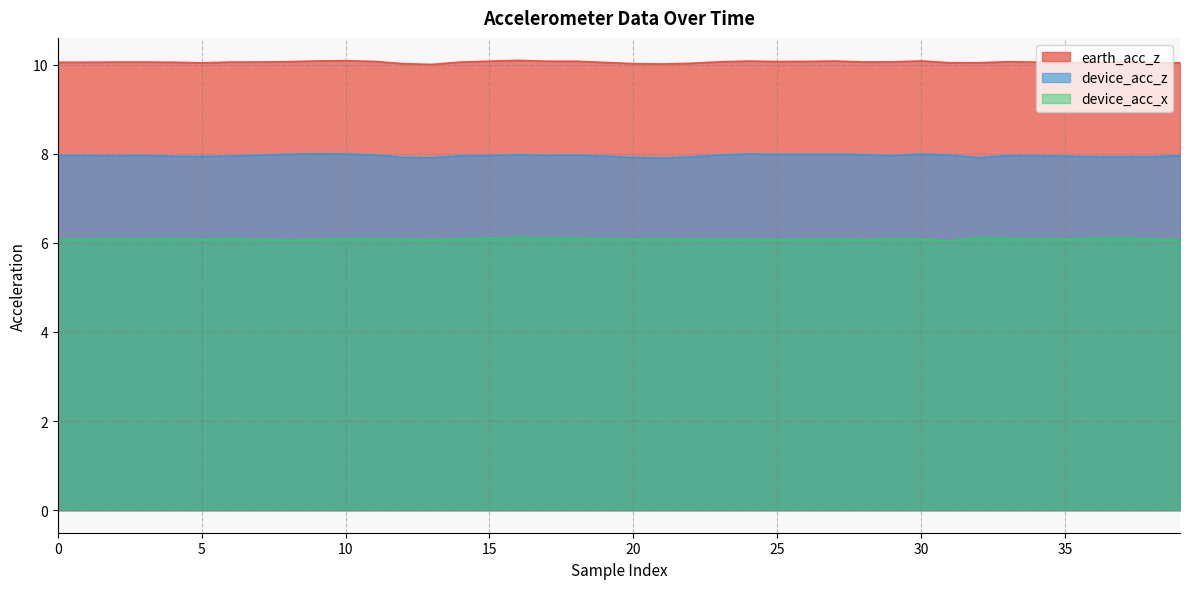

Between 10 and 37, which is larger?

10